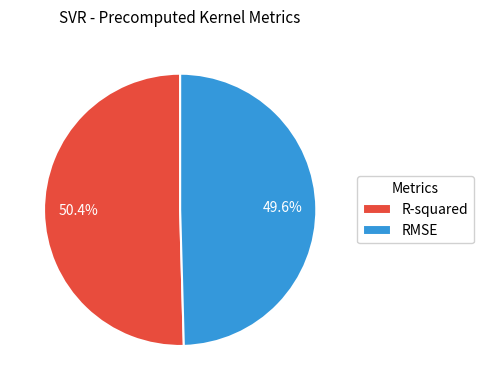

To the nearest percent, what is the difference between the largest and smallest slice percentages?

1%